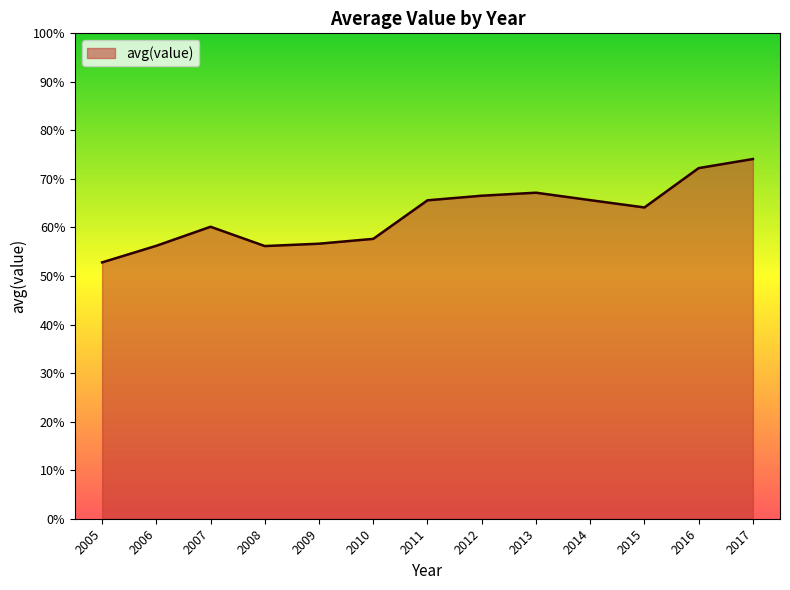

True or false: the data shows 87.1 at 2007.

False